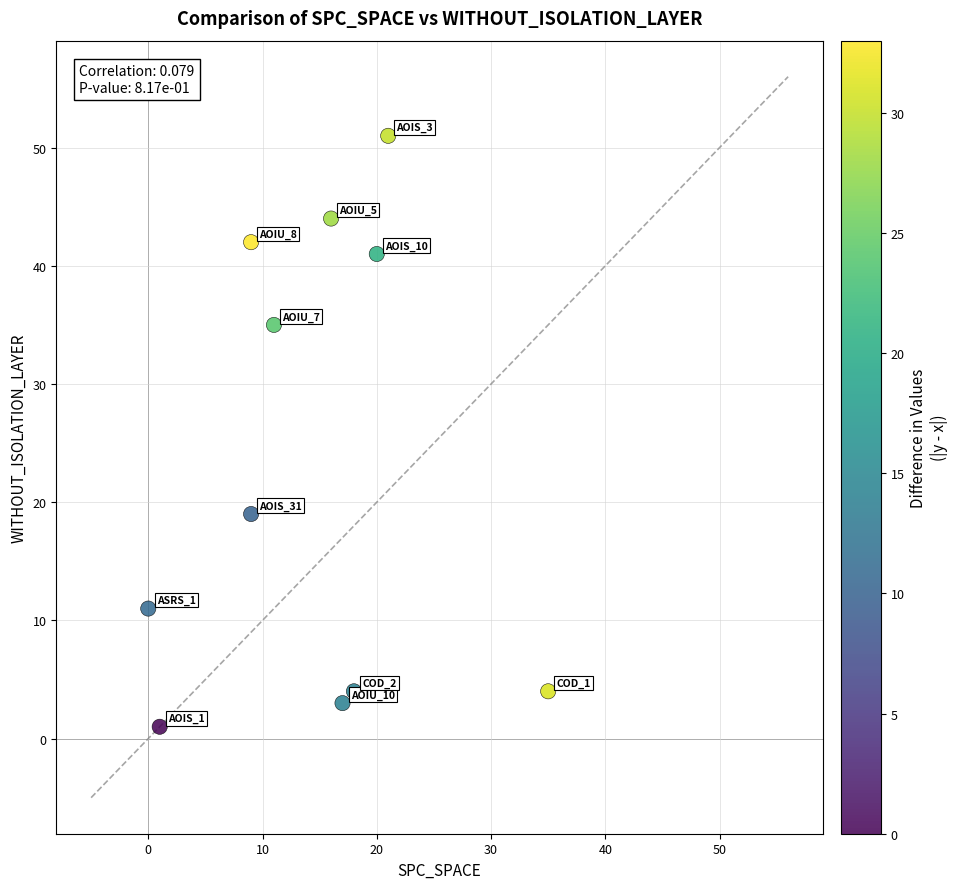

What Y value in the scatter plot is closest to 26?

19